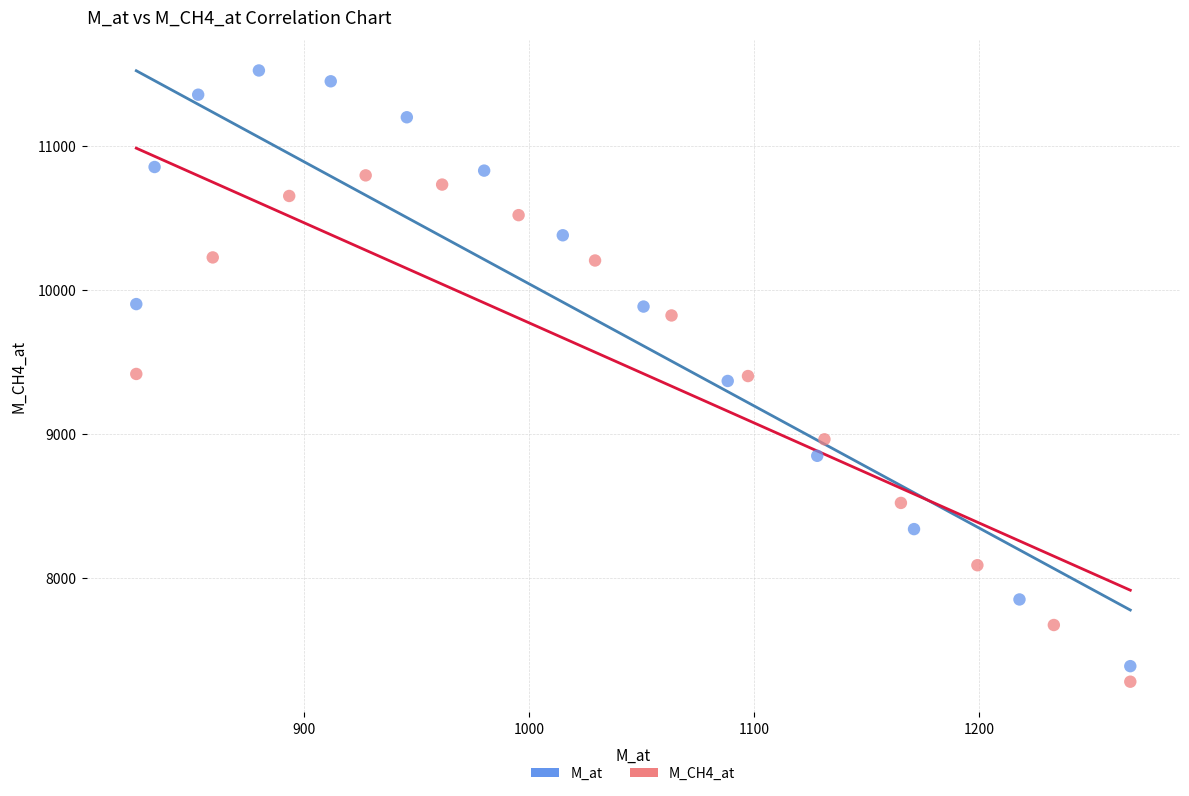

What are all the series names shown in the legend?

M_at, M_CH4_at